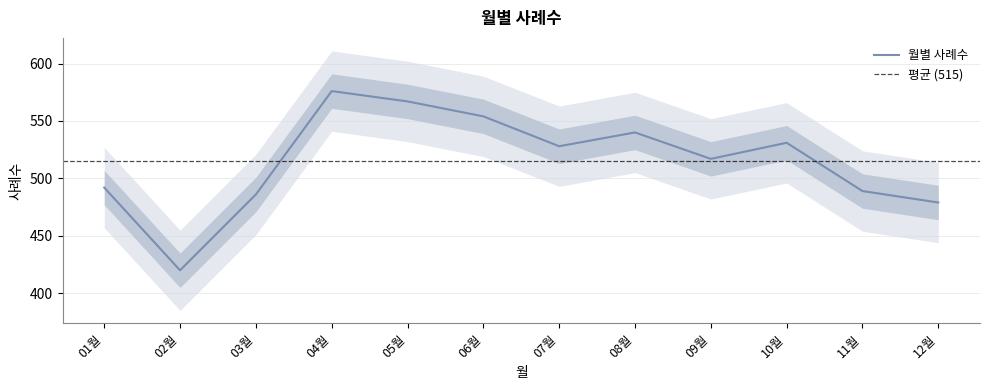

Which category has the highest value across all series?

04월